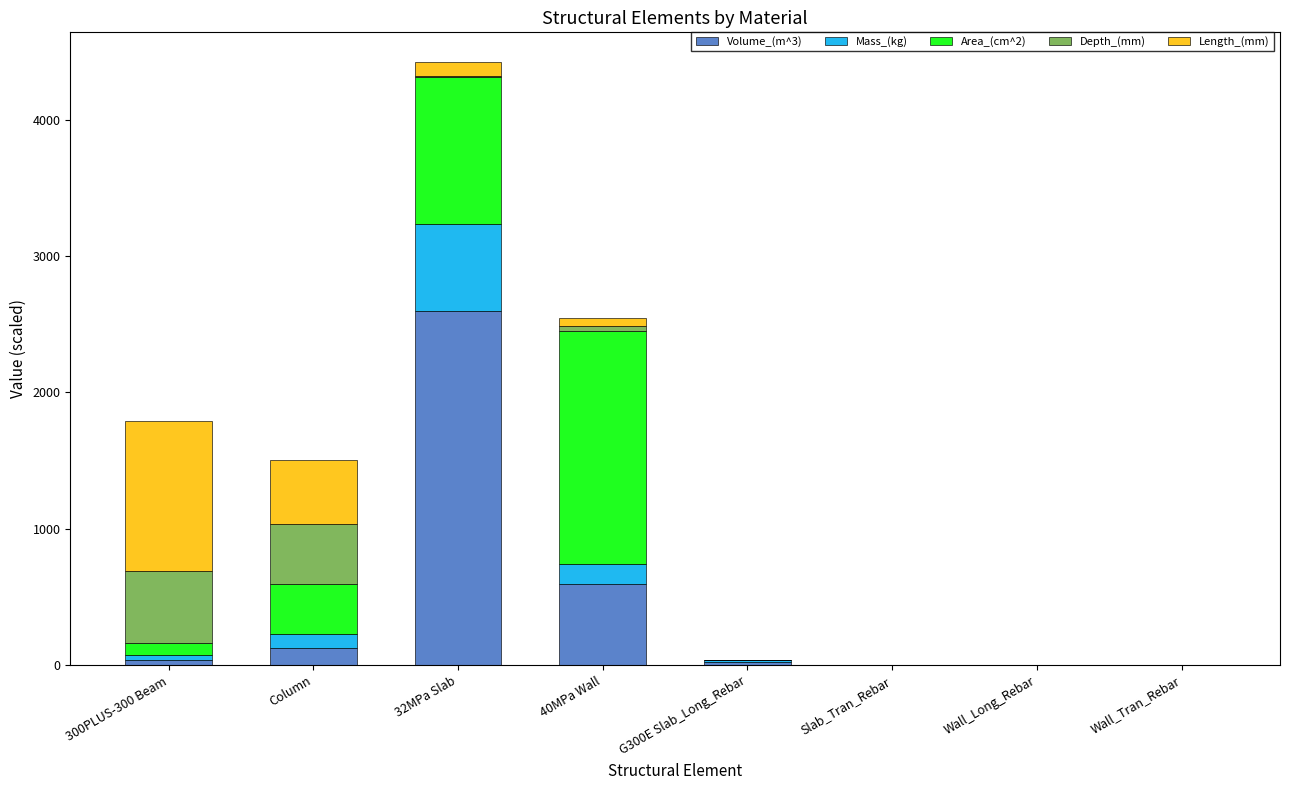

At which category is the sum across all series the highest?

32MPa Slab